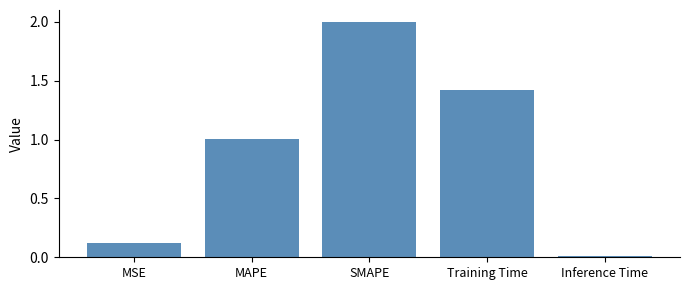

What is the sum of all values?

4.6